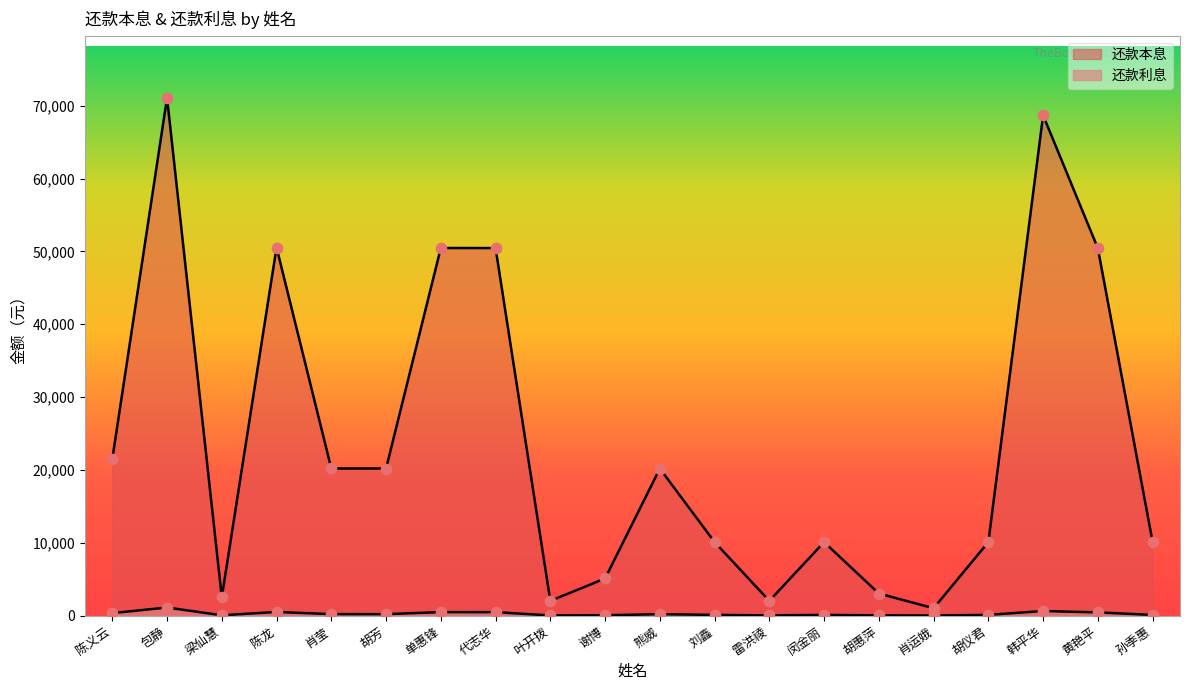

Which series has the largest total across all categories?

还款本息